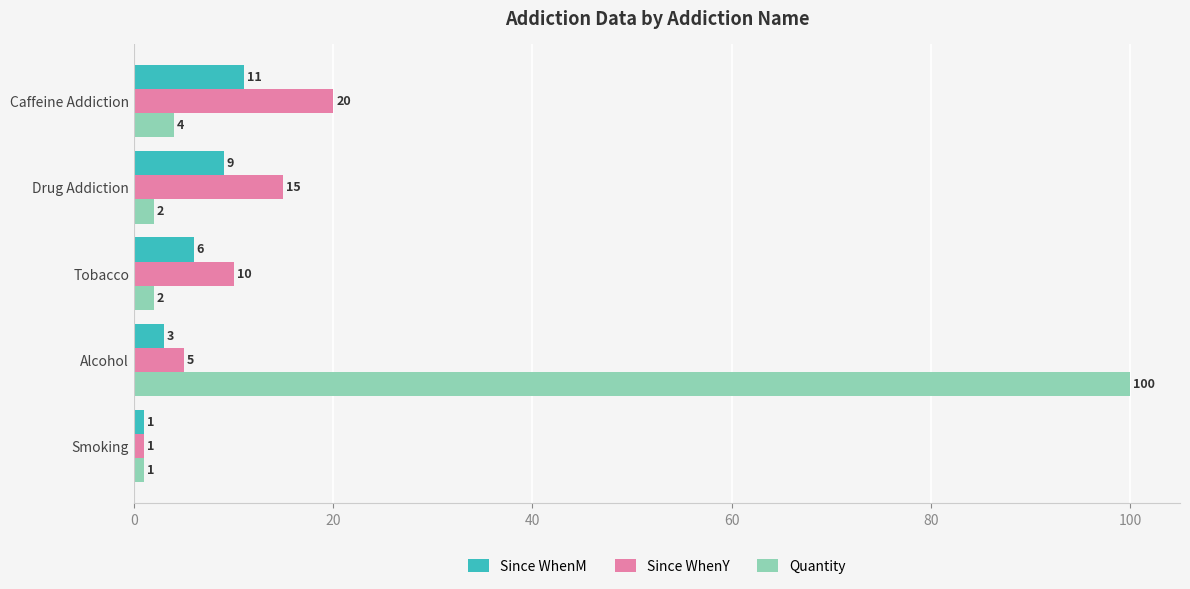

True or false: Since WhenY has a value of 33 at Caffeine Addiction.

False